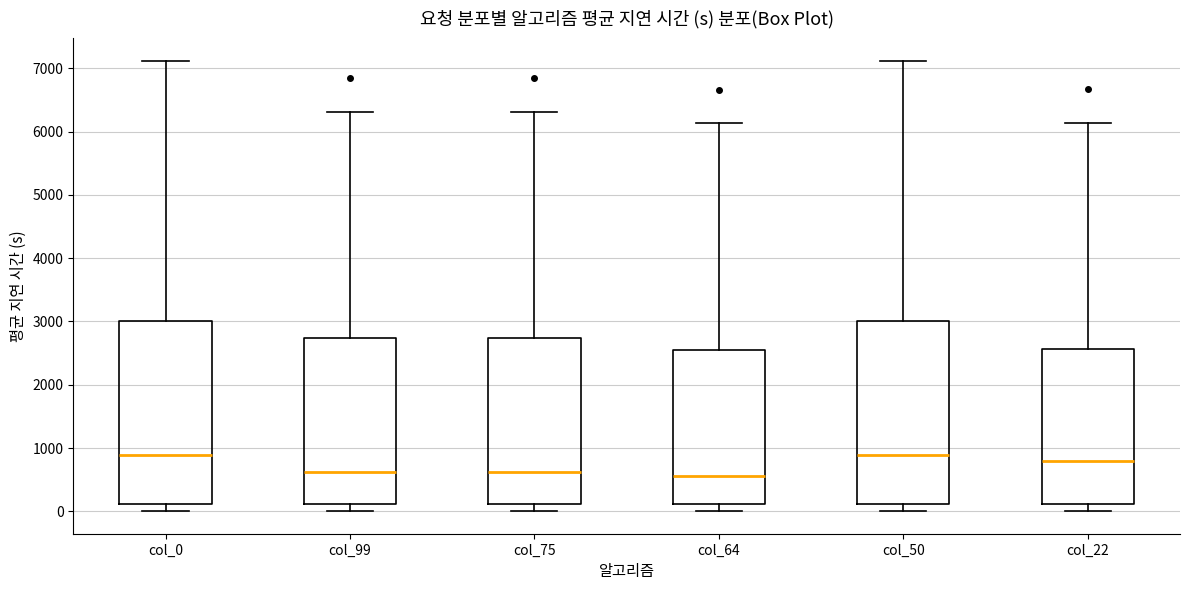

Reading left to right, transcribe this box plot: for each box, give where its median line is, the range the box spans, and where its two whiskers end, as read against the y-axis. The values are not printed on the chart, so give them approximately, as read against the axis.

col_0: median 900, box 100 to 3000, whiskers 0 to 7100
col_99: median 600, box 100 to 2700, whiskers 0 to 6300
col_75: median 600, box 100 to 2700, whiskers 0 to 6300
col_64: median 600, box 100 to 2600, whiskers 0 to 6100
col_50: median 900, box 100 to 3000, whiskers 0 to 7100
col_22: median 800, box 100 to 2600, whiskers 0 to 6100